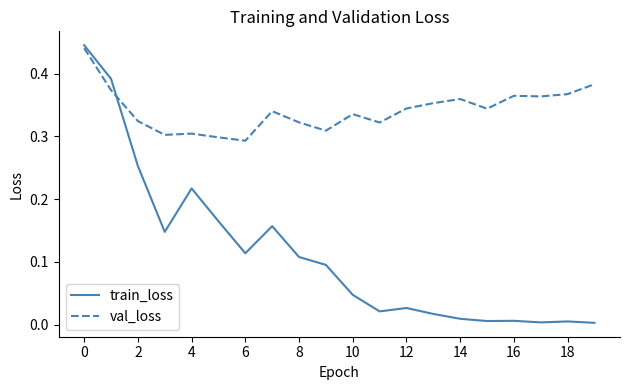

Which series has the largest total across all categories?

val_loss